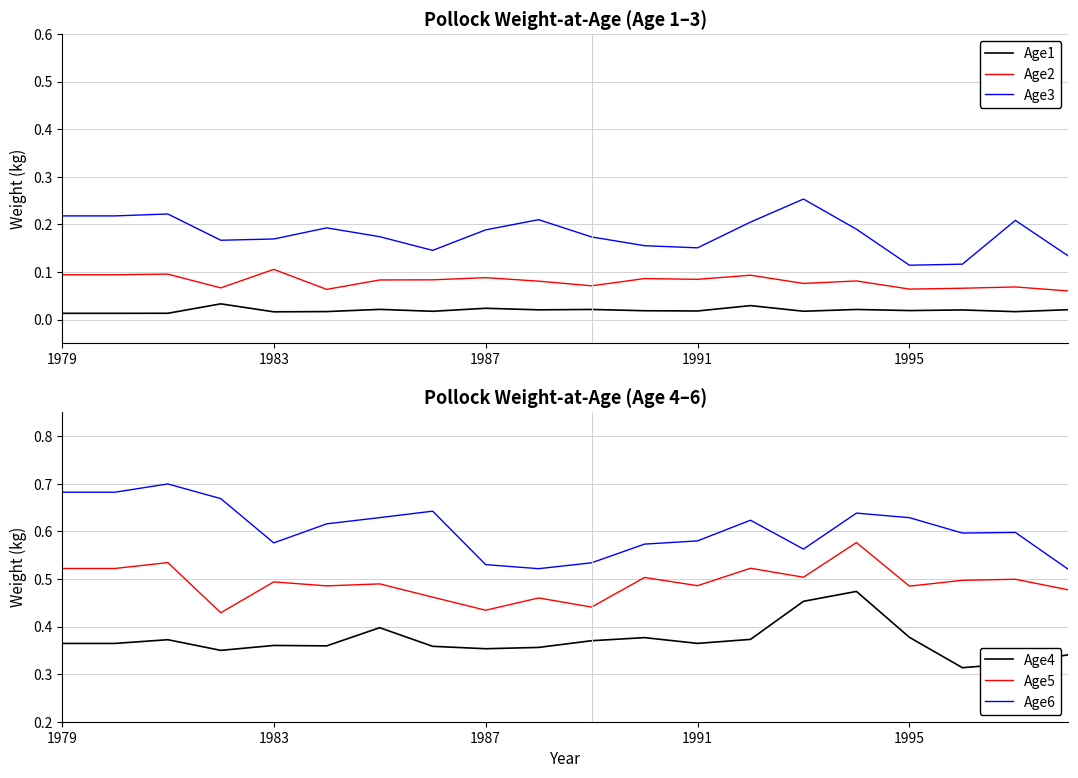

True or false: Age6 and Age4 cross at least once.

False